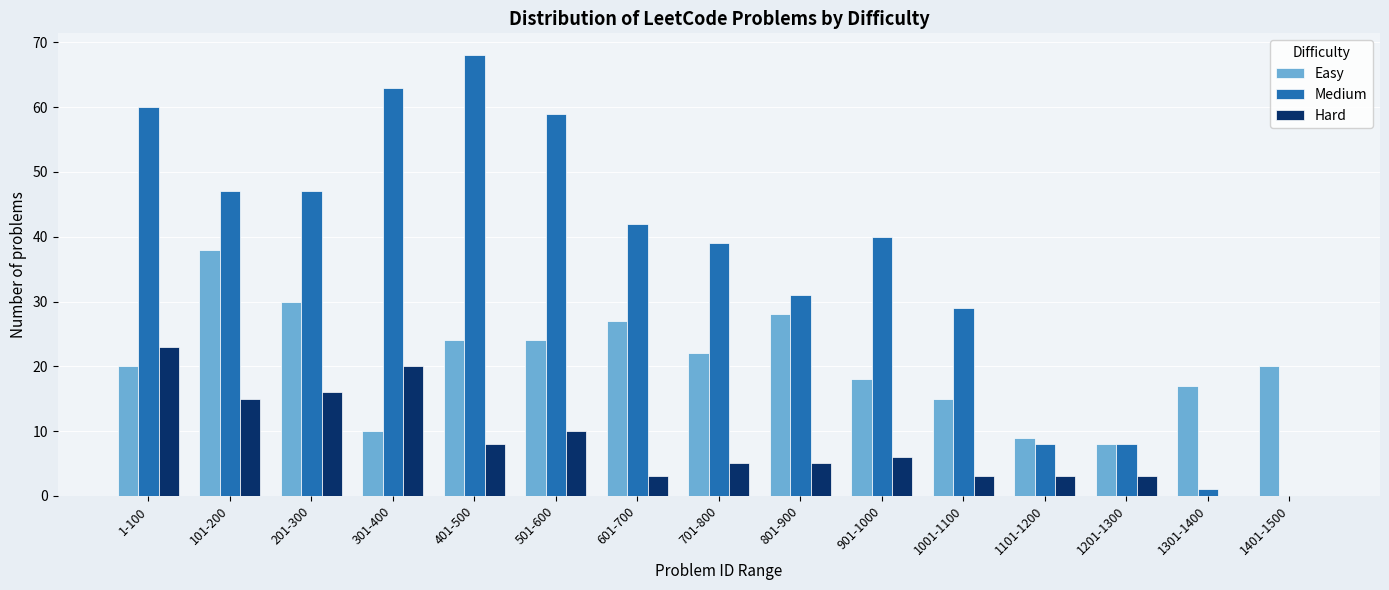

What is the total value across all series at 601-700?

72